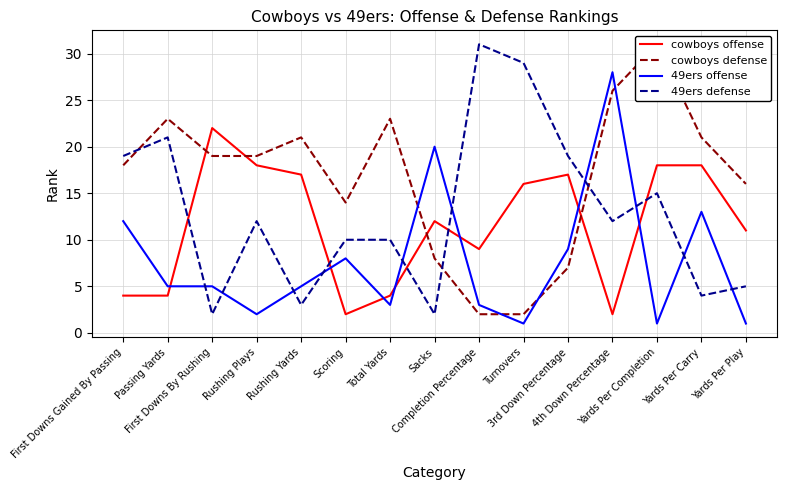

What is the total value across all series at Turnovers?

48